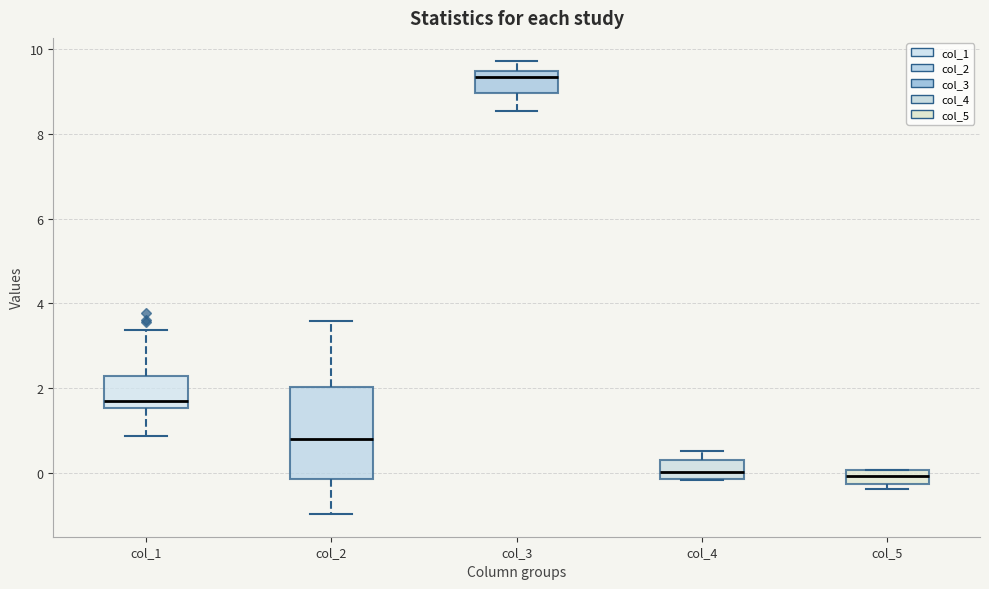

Where does the lower whisker of the box for col_3 end on the y-axis? The values are not printed on the chart, so give them approximately, as read against the axis.

8.6